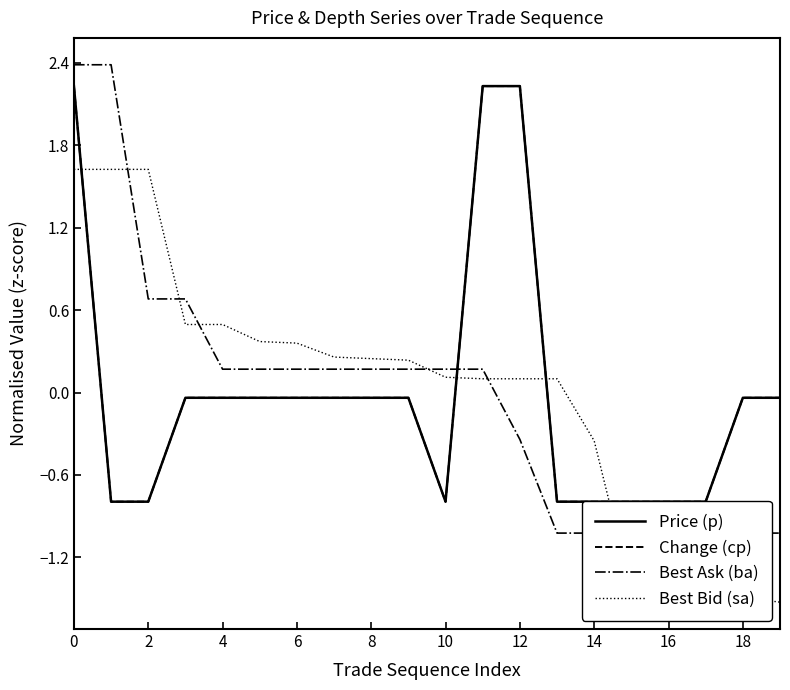

What is the difference between the second highest and second lowest values in the Price (p) series?

3.0